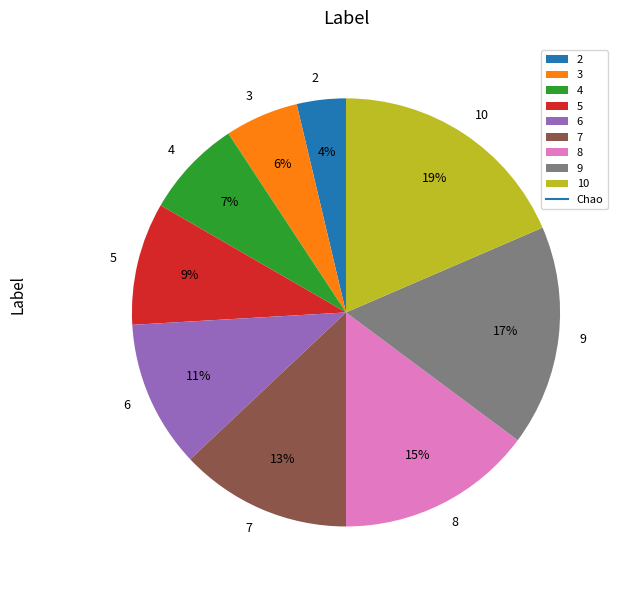

The 9 slice represents 17% of the pie. True or false?

True